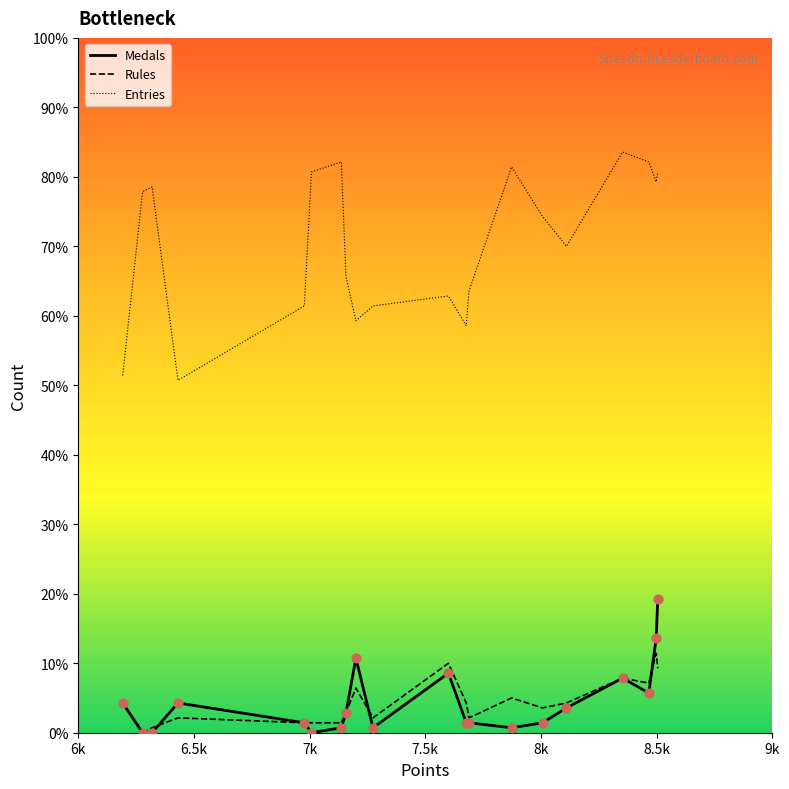

At how many categories does at least one series exceed 9?

20